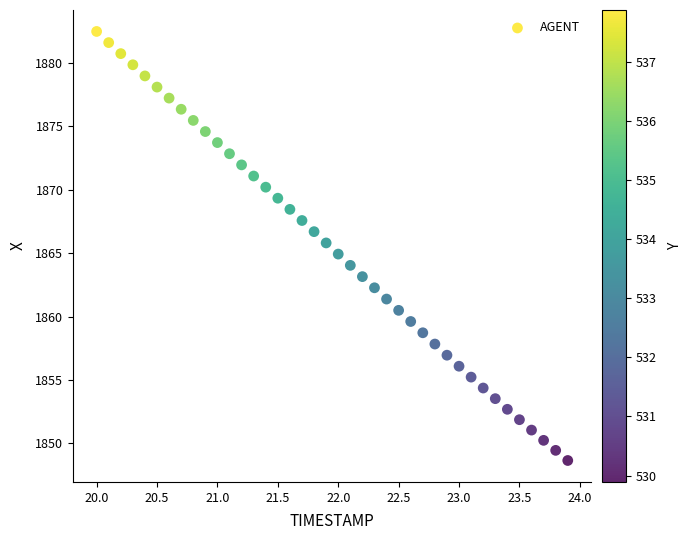

What is the range of X values (max minus min)?

3.9